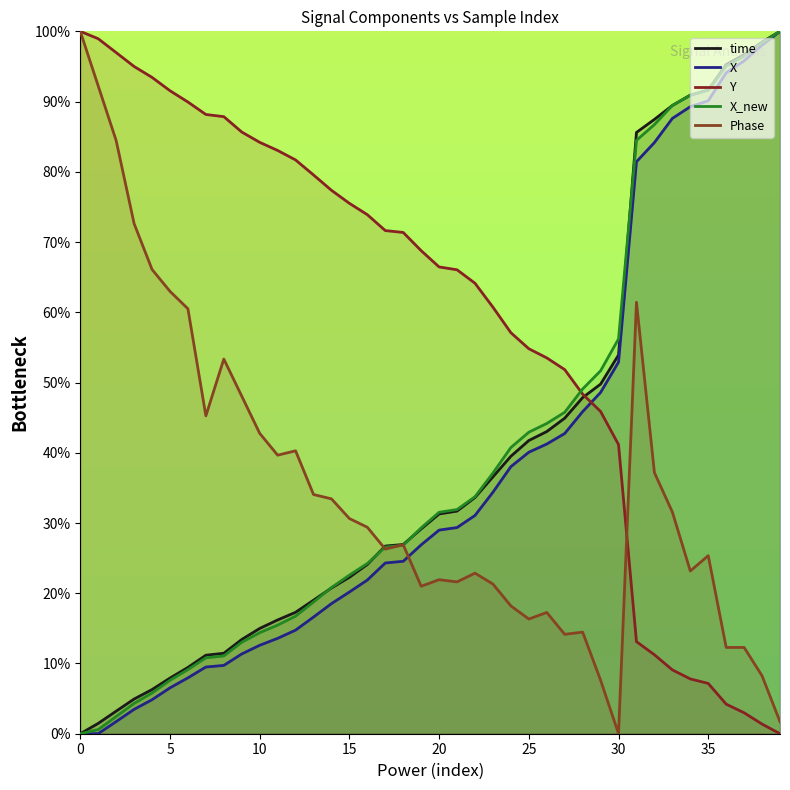

What value does the Y series have at 30?

41.2